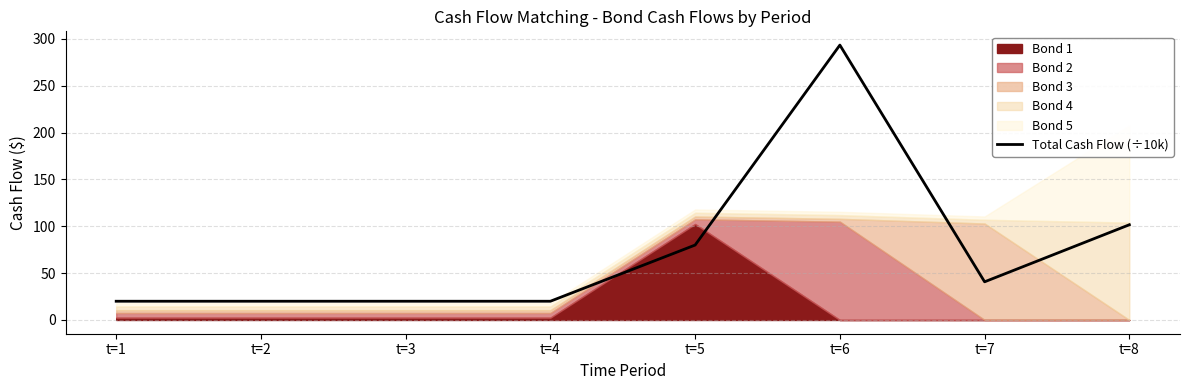

Reading left to right, extract all data points from this chart.

t=1=20.0	t=2=20.0	t=3=20.0	t=4=20.0	t=5=80.0	t=6=293.5	t=7=40.8	t=8=101.7